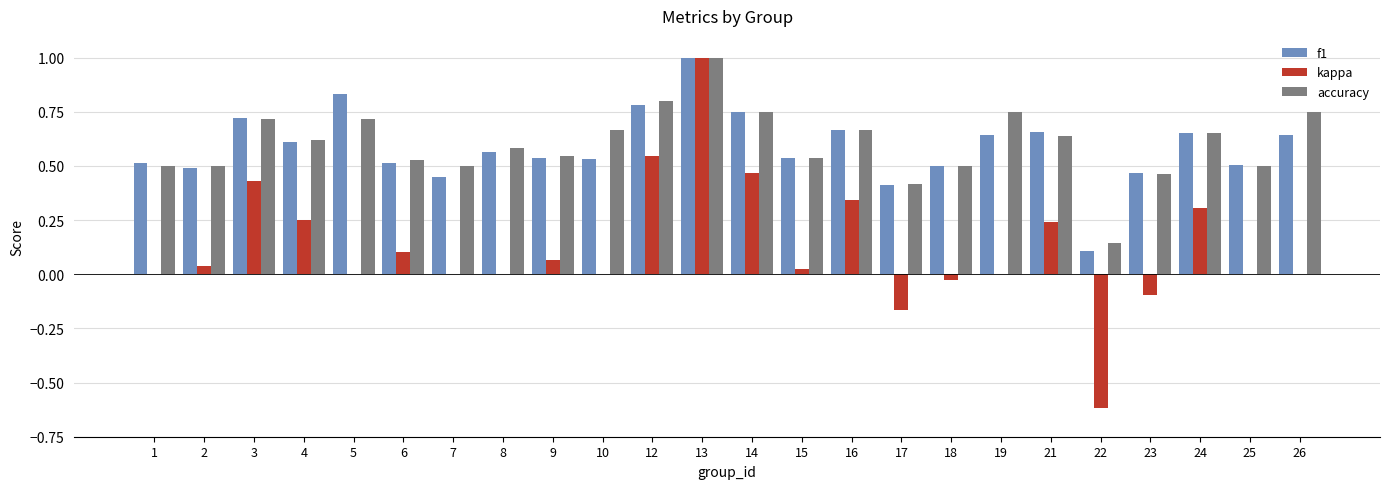

Does the chart contain stacked bars?

No